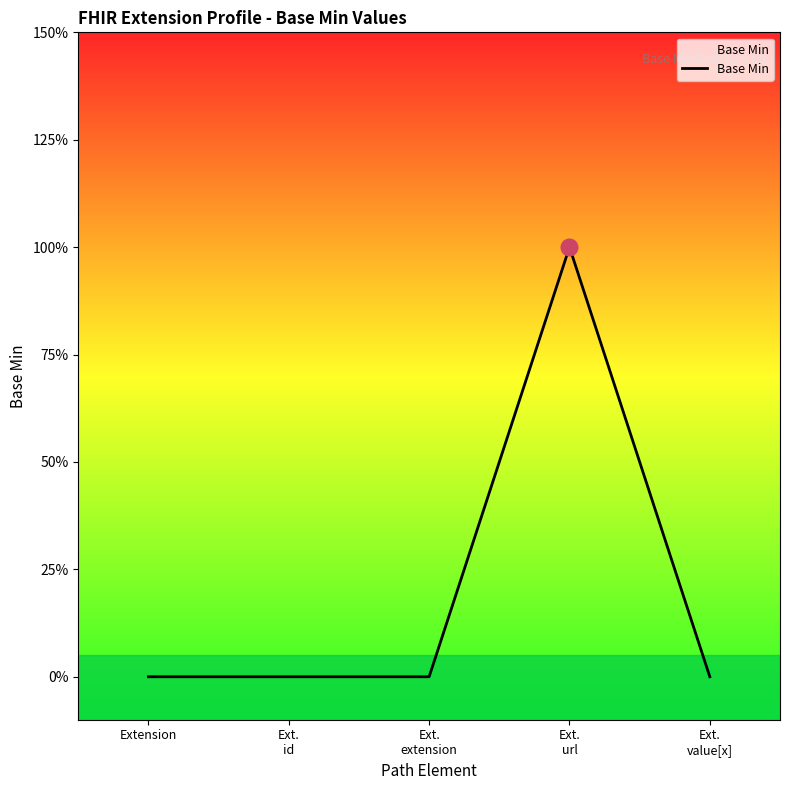

Rank the categories by value from highest to lowest.

Ext.
url, Extension, Ext.
id, Ext.
extension, Ext.
value[x]